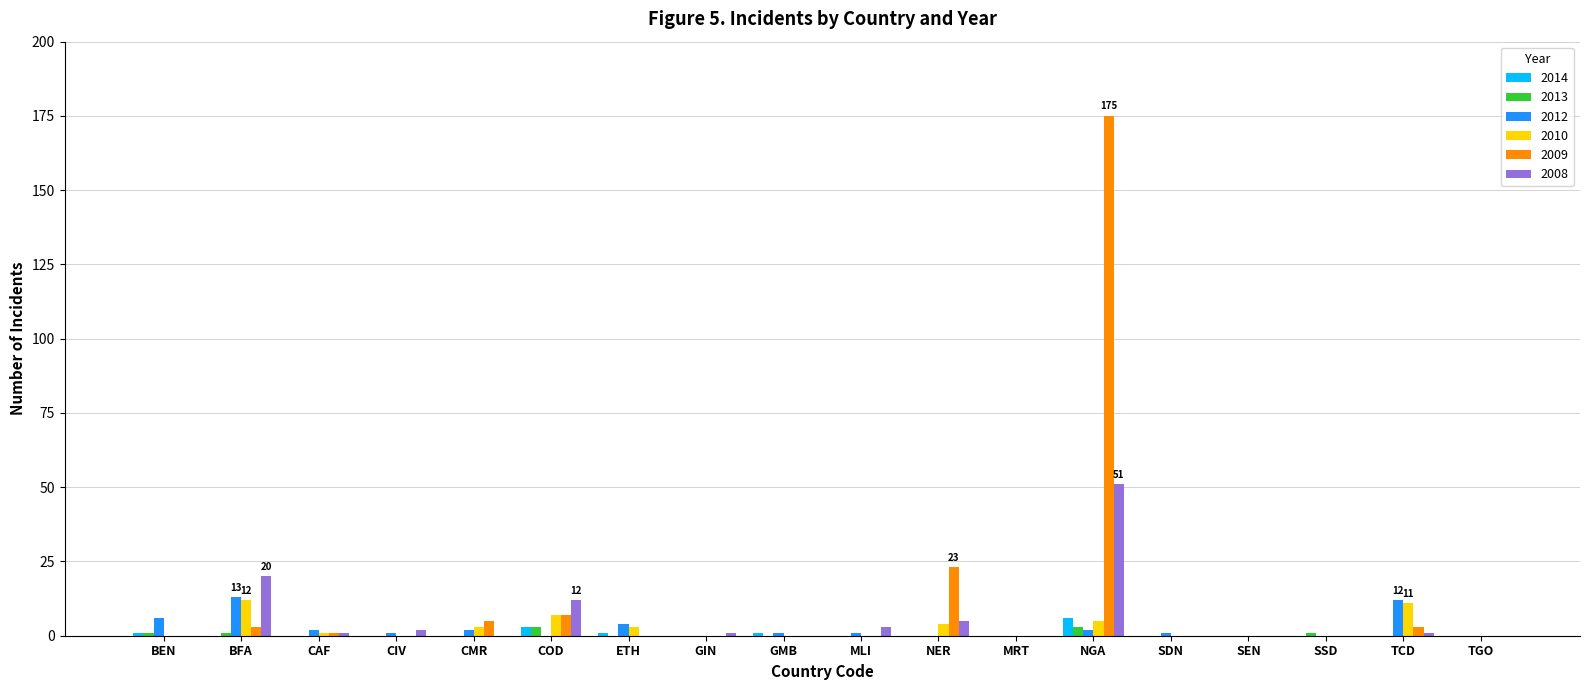

At which category is the sum across all series the highest?

NGA